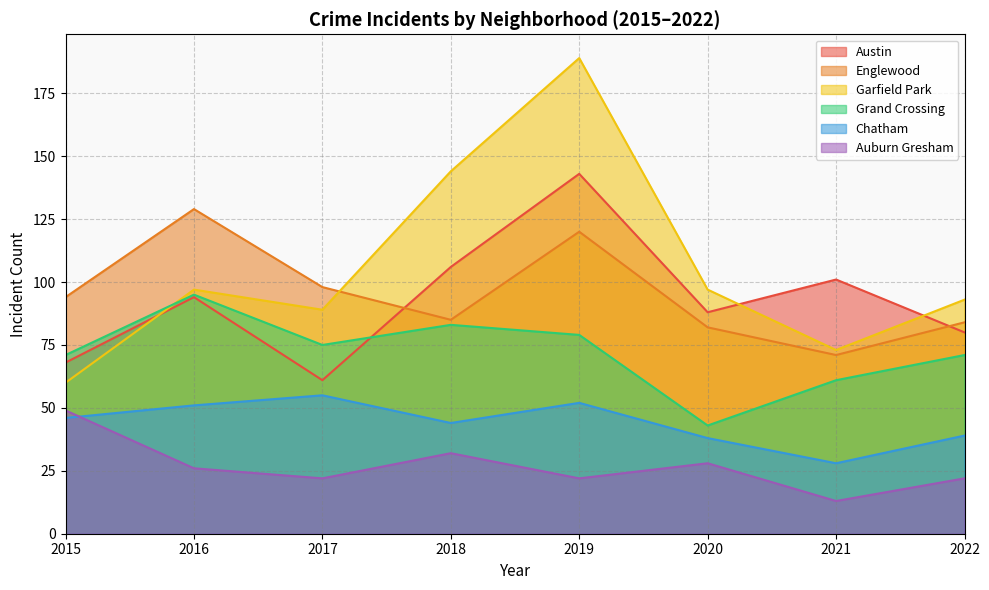

How many data points in Auburn Gresham are above 26?

3